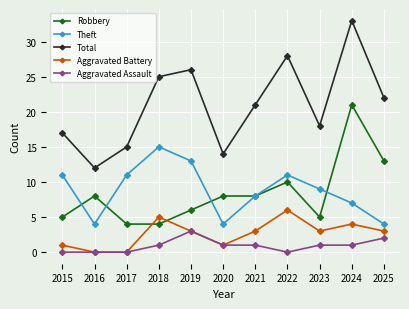

True or false: Theft and Aggravated Assault intersect in this chart.

False